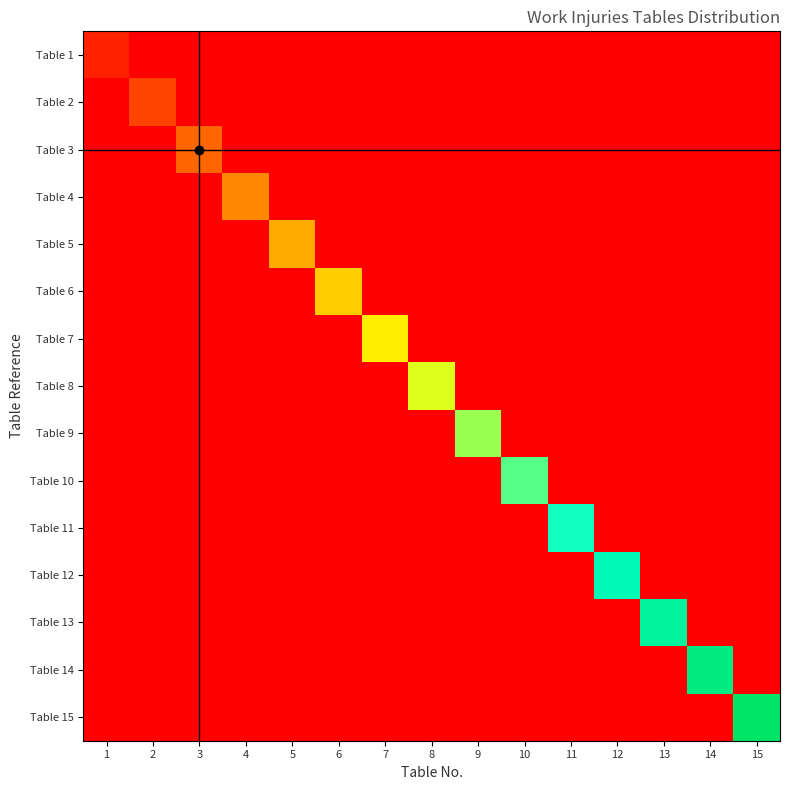

At which category is the sum across all series the highest?

15